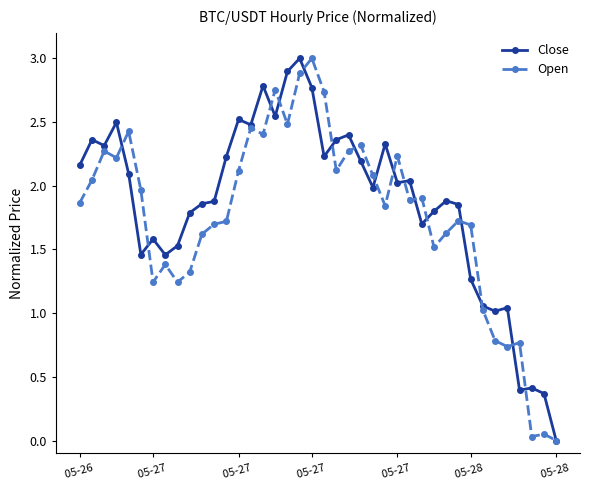

True or false: Open and Close cross at least once.

True